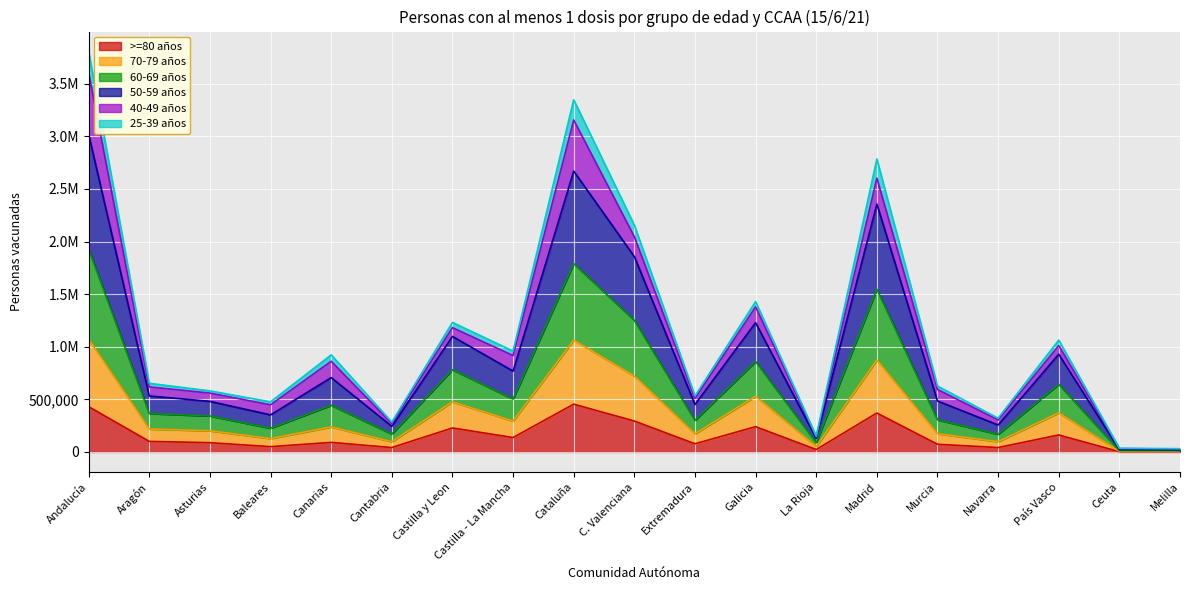

Count the number of categories in the chart.

19